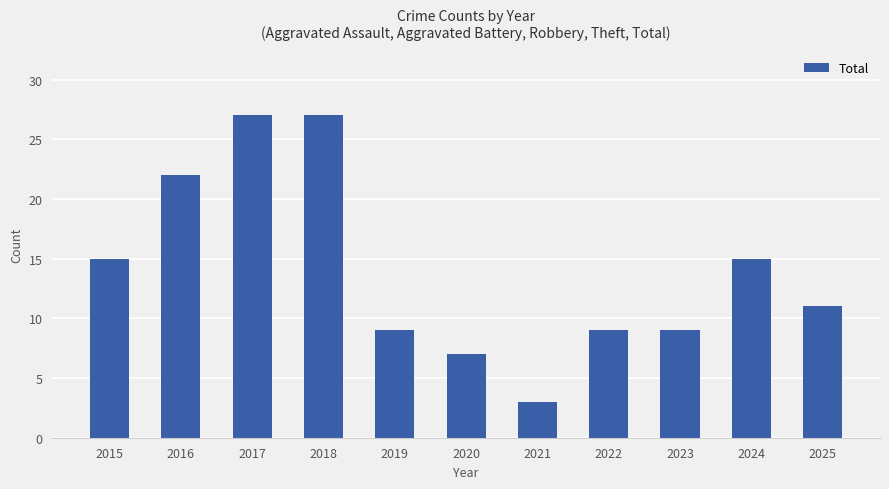

The chart shows a value of 15 at 2024. True or false?

True